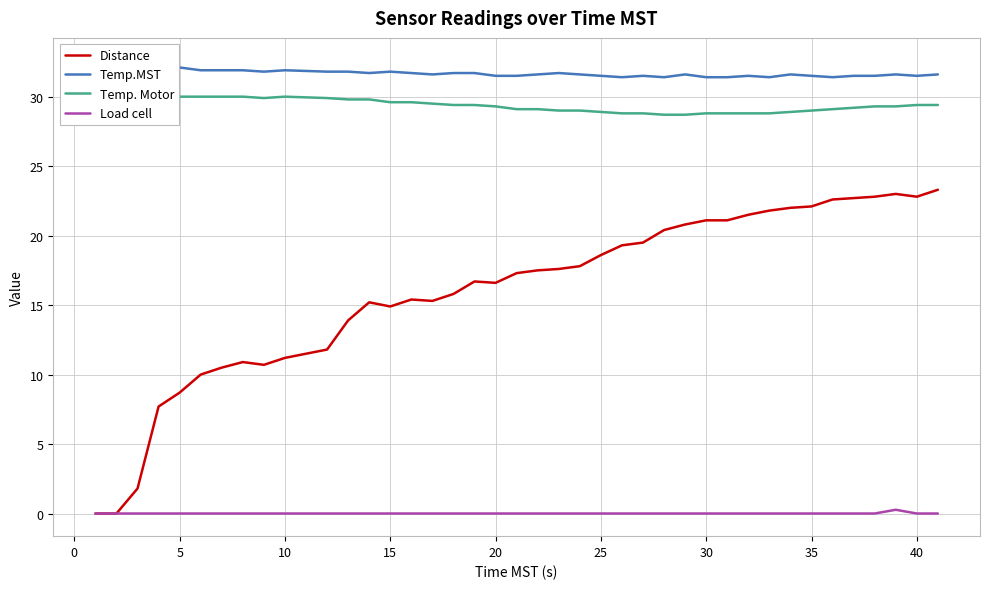

What is the difference between the maximum and minimum values in the Distance series?

23.3